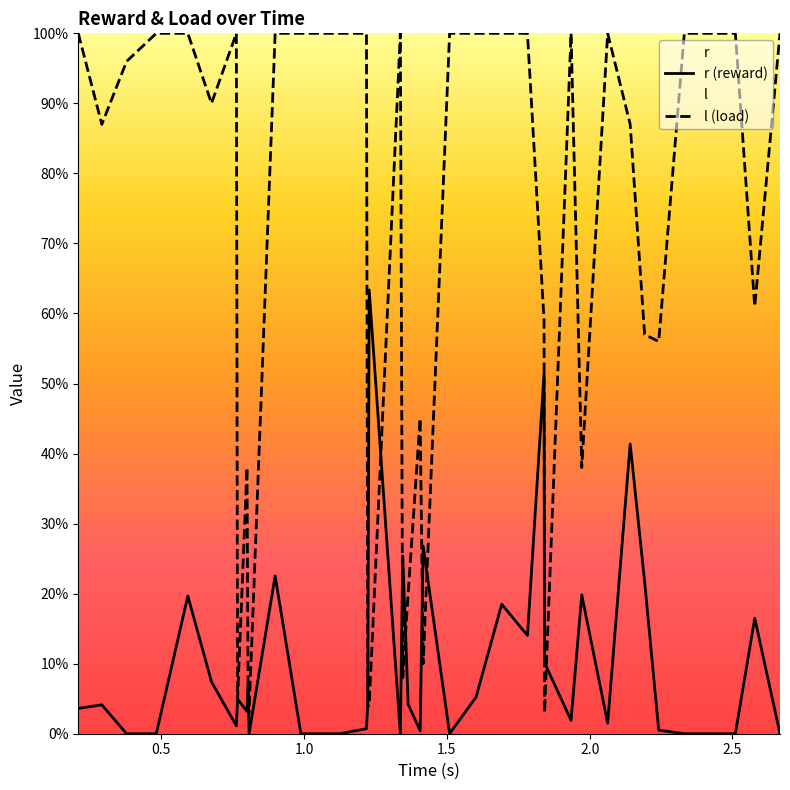

Which series has the largest range (max minus min)?

l (load)